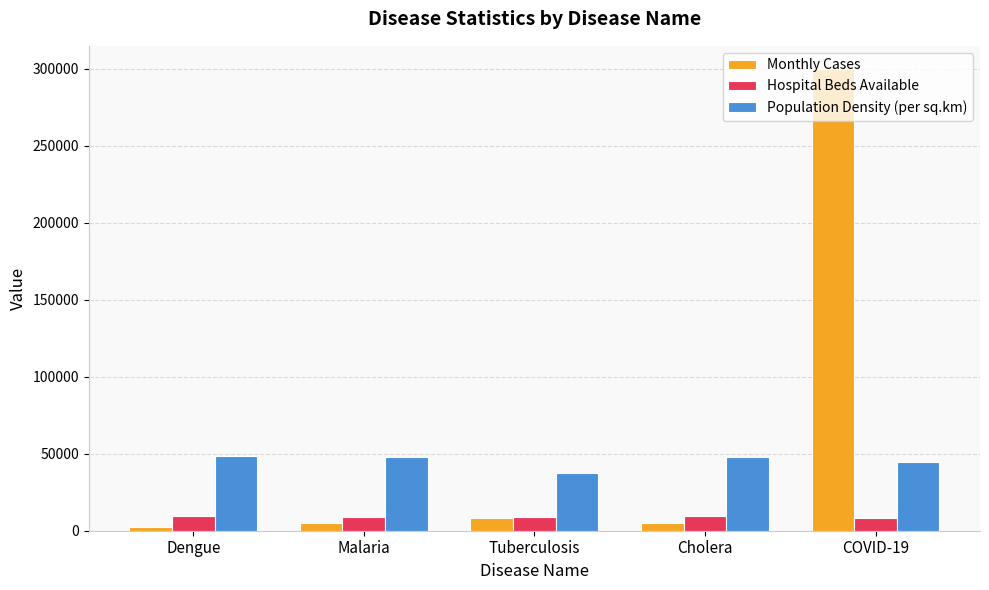

Where is Monthly Cases nearest to the value 151075?

Tuberculosis